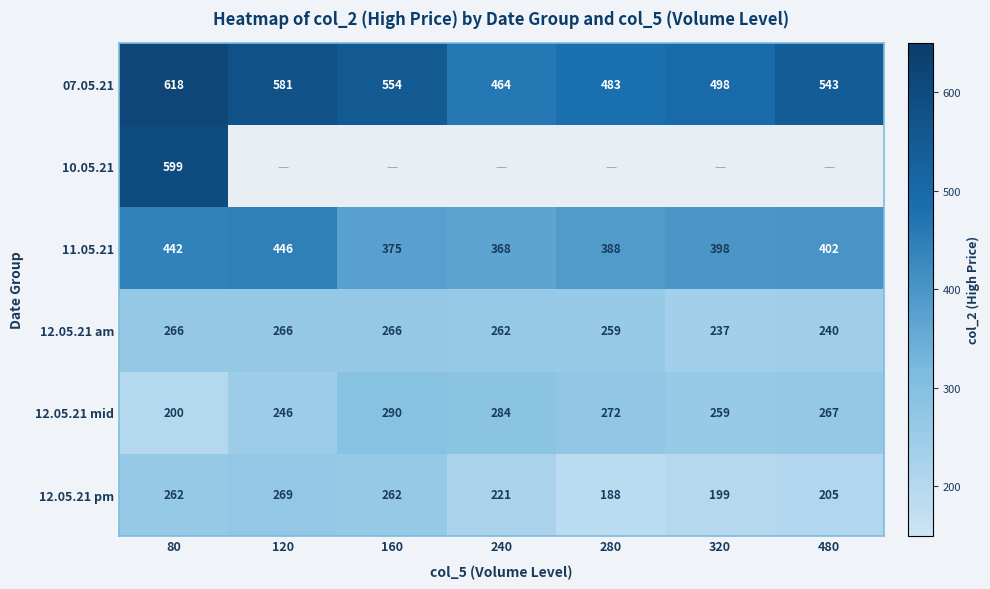

Is the value of 11.05.21 at 120 greater than the value of 12.05.21 pm at 160?

Yes